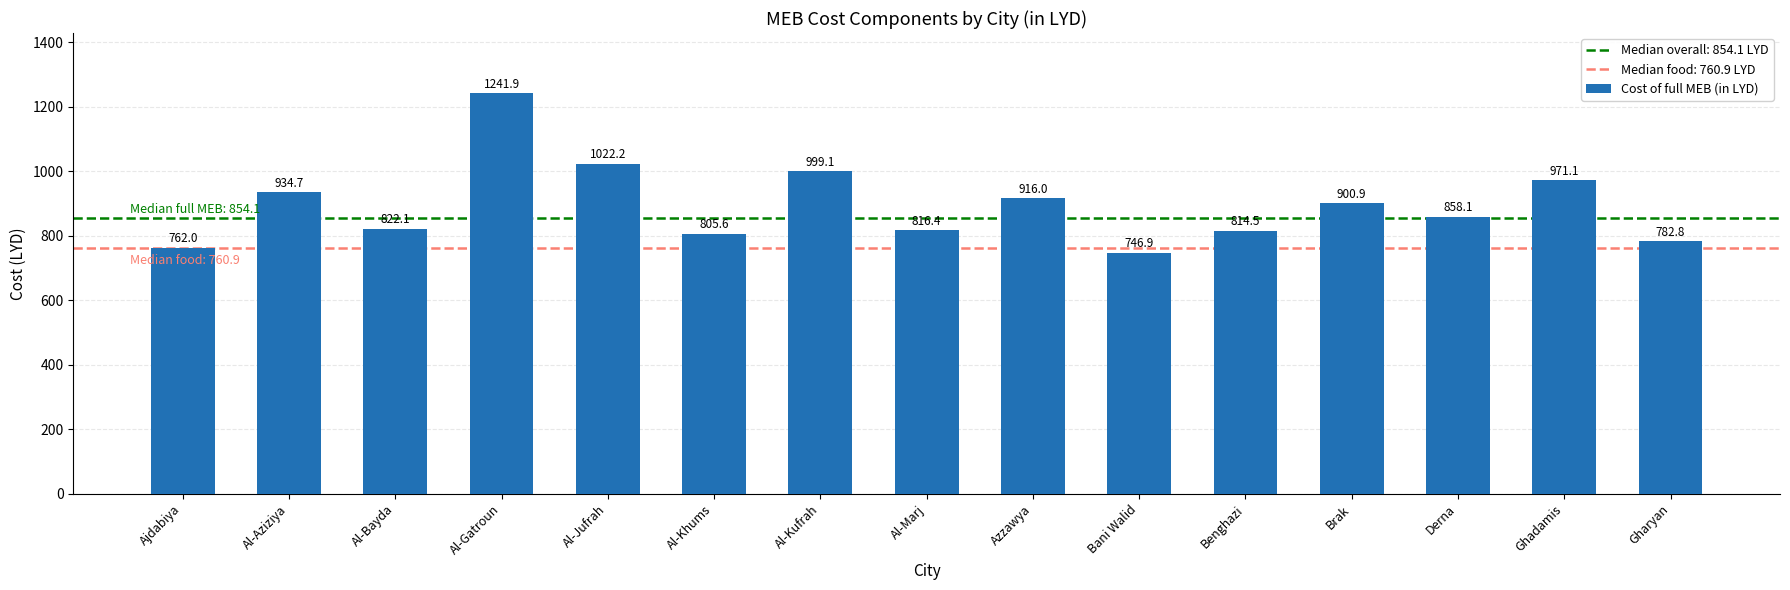

List the labels in order of value, largest first.

Al-Gatroun, Al-Jufrah, Al-Kufrah, Ghadamis, Al-Aziziya, Azzawya, Brak, Derna, Al-Bayda, Al-Marj, Benghazi, Al-Khums, Gharyan, Ajdabiya, Bani Walid